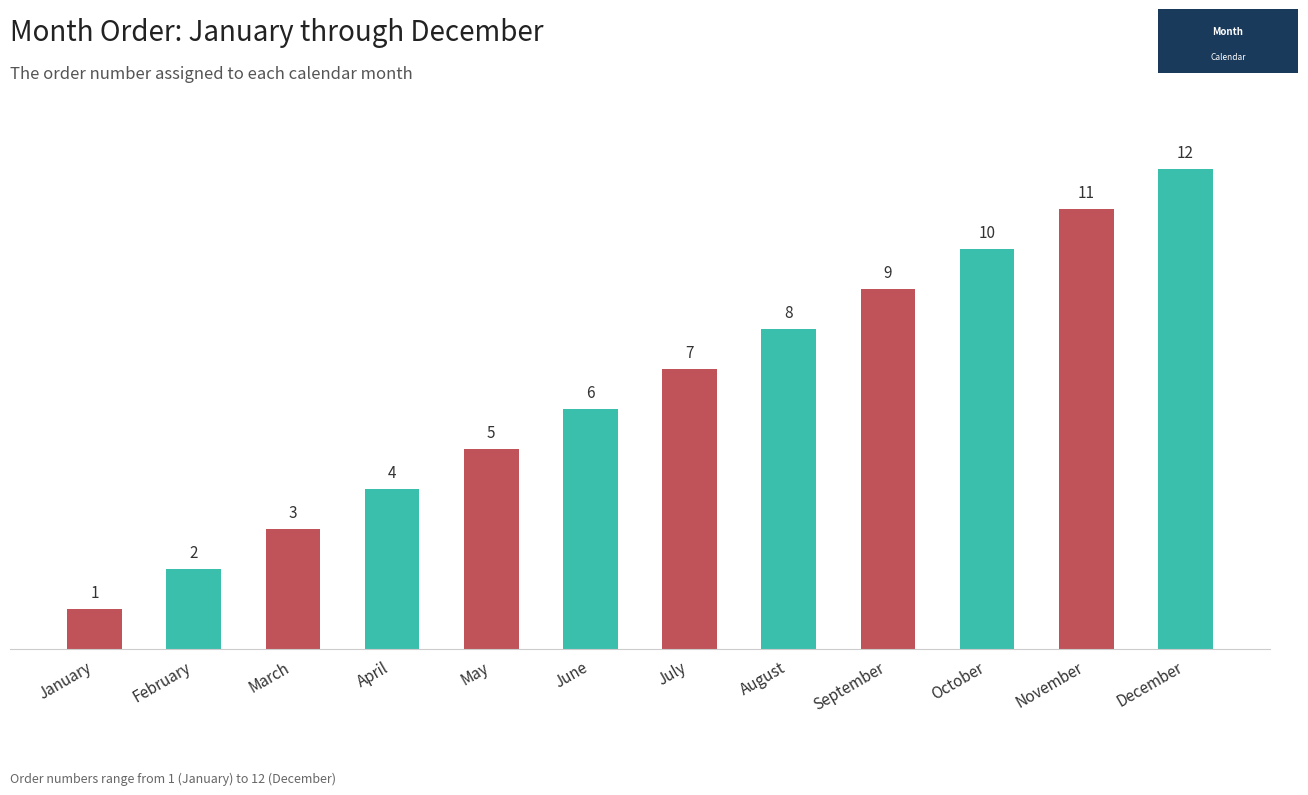

At which category does the chart reach its minimum across all series?

January